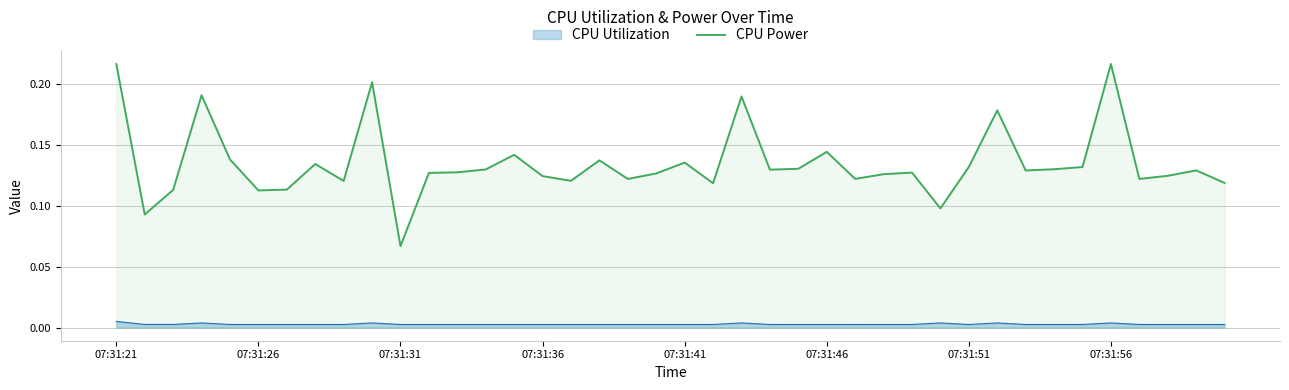

Reading left to right, extract all data points from this chart.

0.2	0.1	0.1	0.2	0.1	0.1	0.1	0.1	0.1	0.2	0.1	0.1	0.1	0.1	0.1	0.1	0.1	0.1	0.1	0.1	0.1	0.1	0.2	0.1	0.1	0.1	0.1	0.1	0.1	0.1	0.1	0.2	0.1	0.1	0.1	0.2	0.1	0.1	0.1	0.1